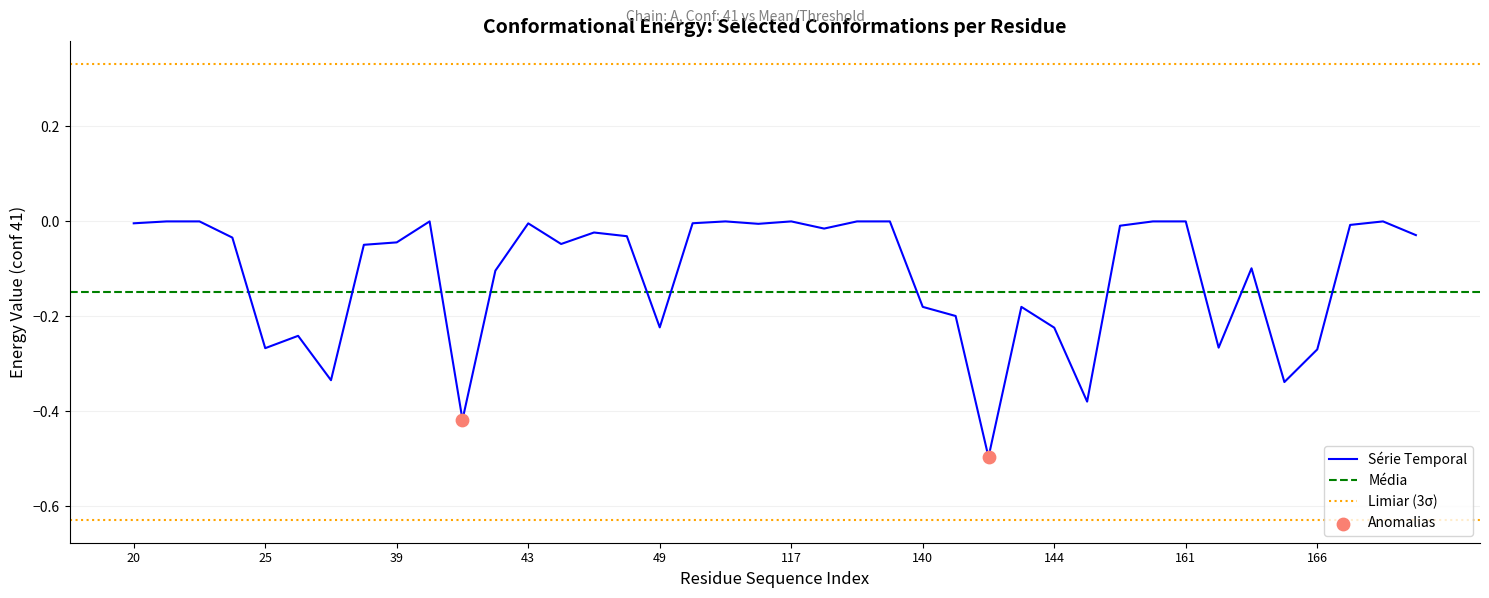

The Série Temporal series shows -0.4 at 49. True or false?

False